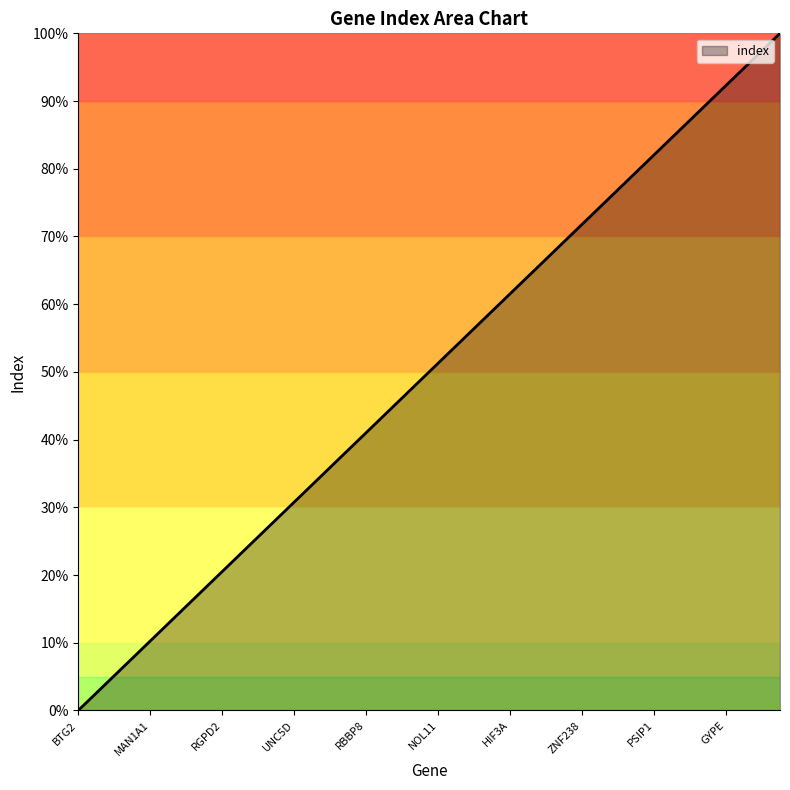

What is the maximum value shown in the chart?

100.0